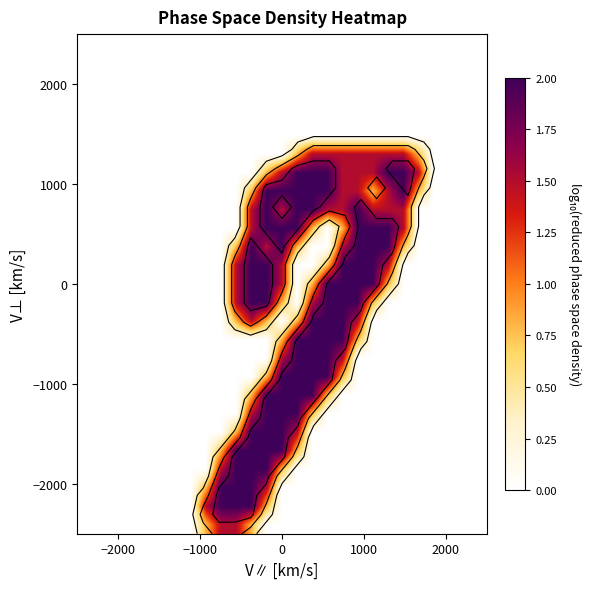

How many categories are shown in the chart?

27